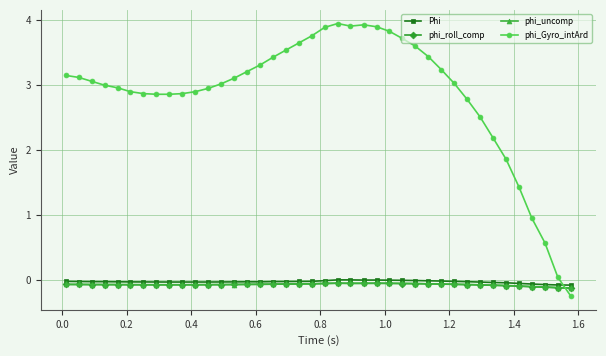

True or false: Phi has more than 0 points higher than both neighbors.

True